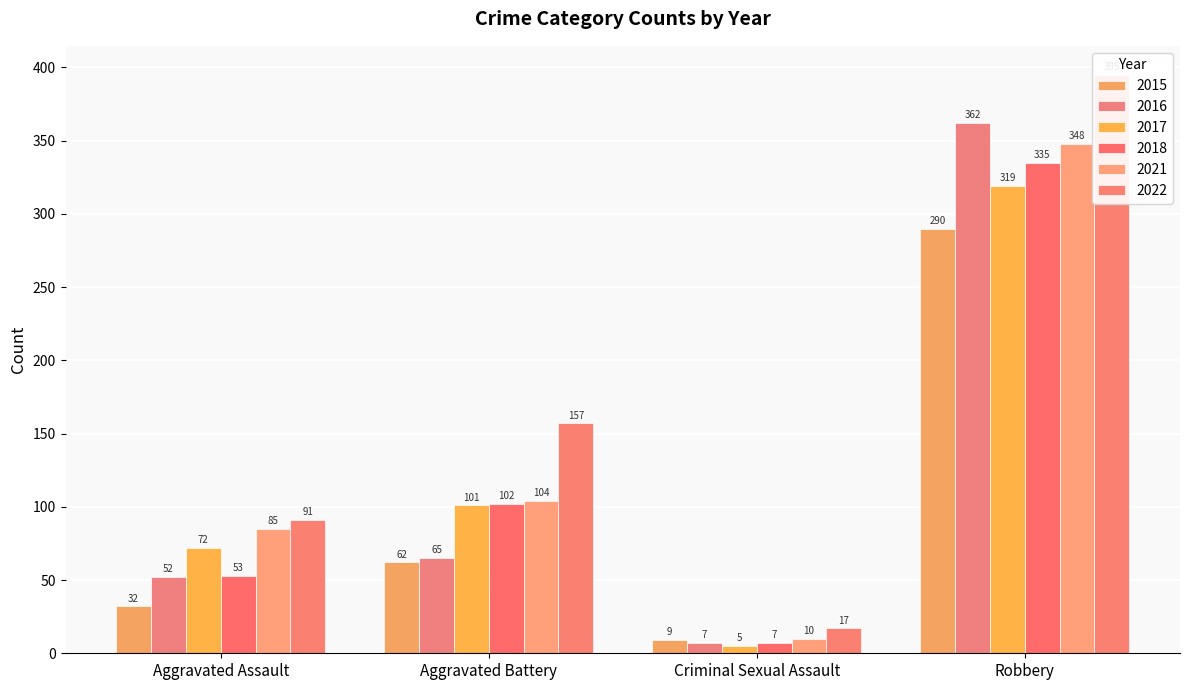

What are all the series names shown in the legend?

2015, 2016, 2017, 2018, 2021, 2022